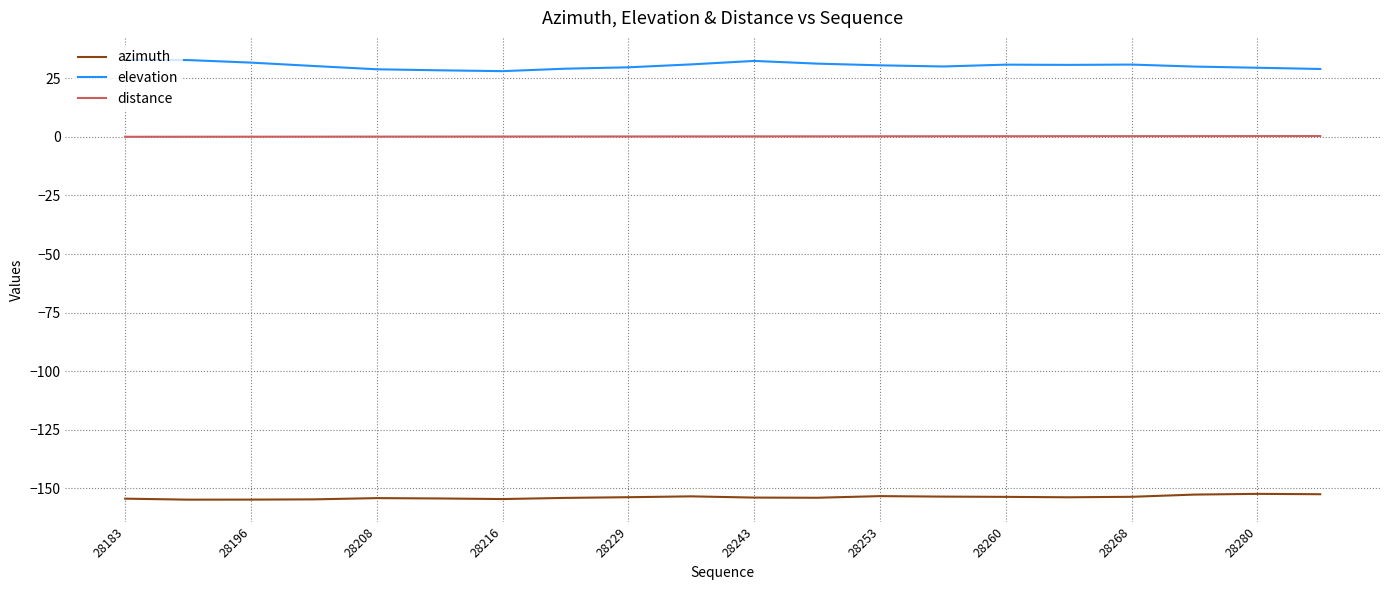

List the series in order of their peak value, lowest first.

azimuth, distance, elevation